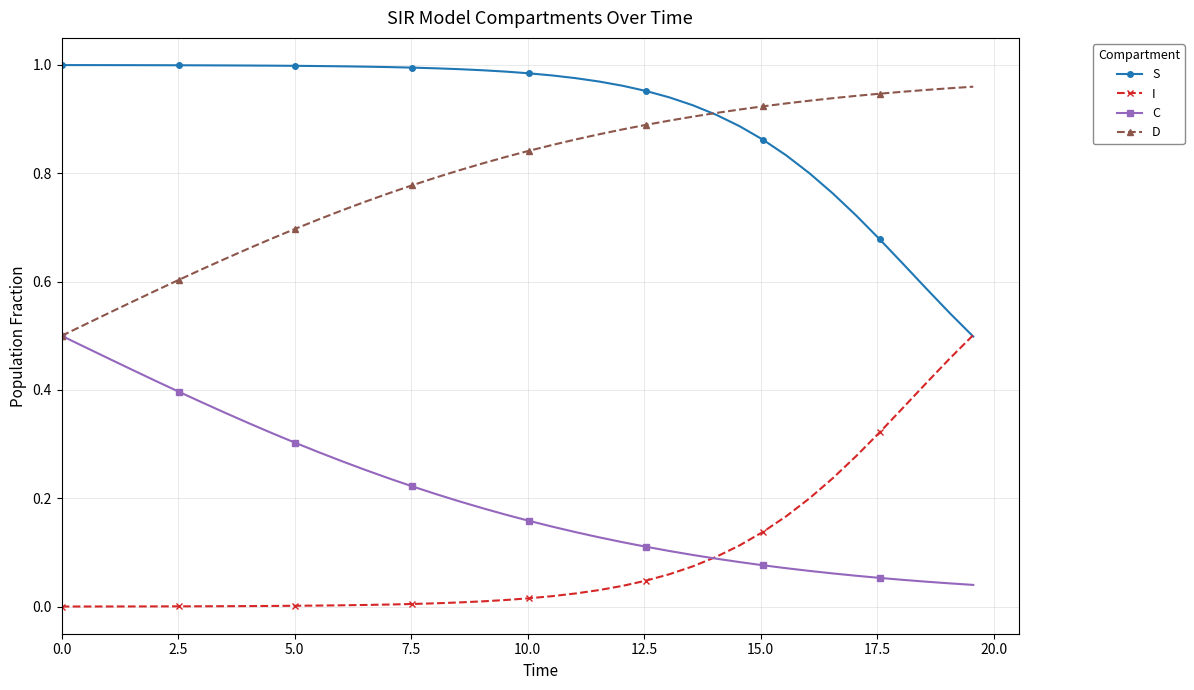

True or false: S and C cross at least once.

False